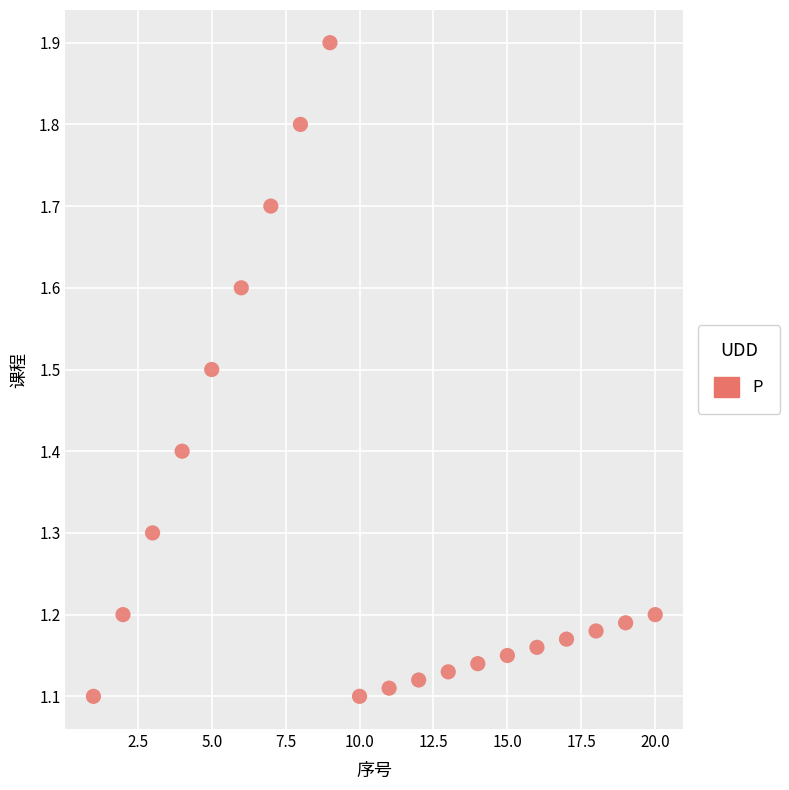

What is the range of Y values (max minus min)?

0.8